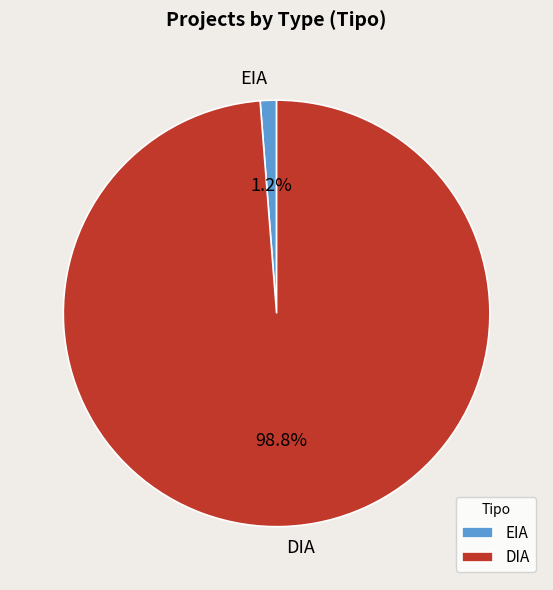

Which has a higher value, EIA or DIA?

DIA